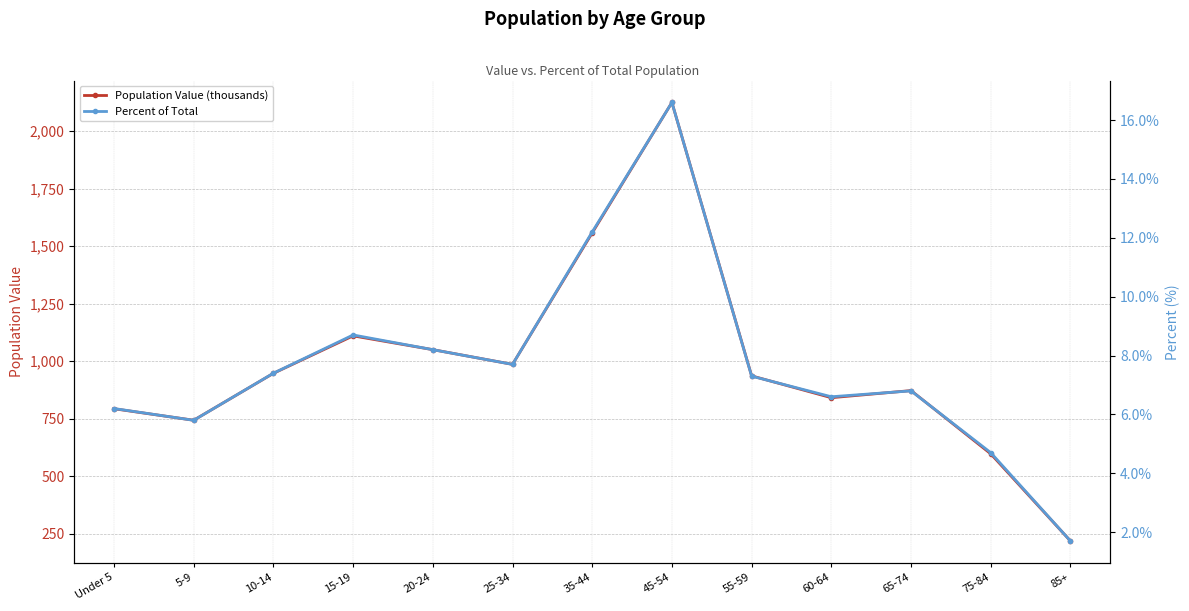

Read the Percent of Total value at 65-74.

6.8